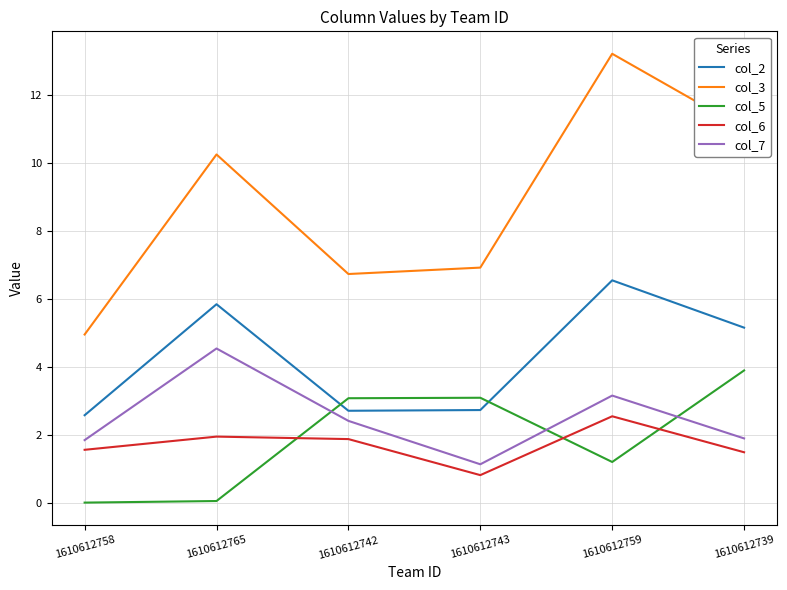

At which category is the sum across all series the highest?

1610612759